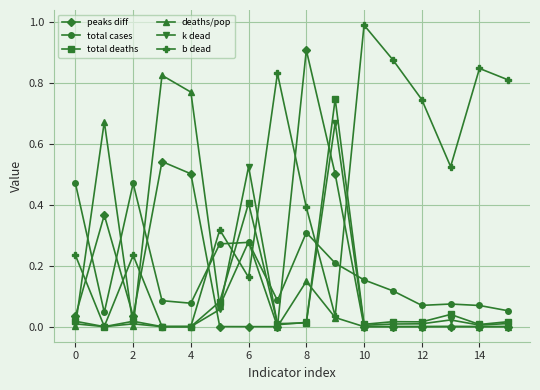

Rank the series by their maximum value, from lowest to highest.

total cases, k dead, total deaths, deaths/pop, peaks diff, b dead